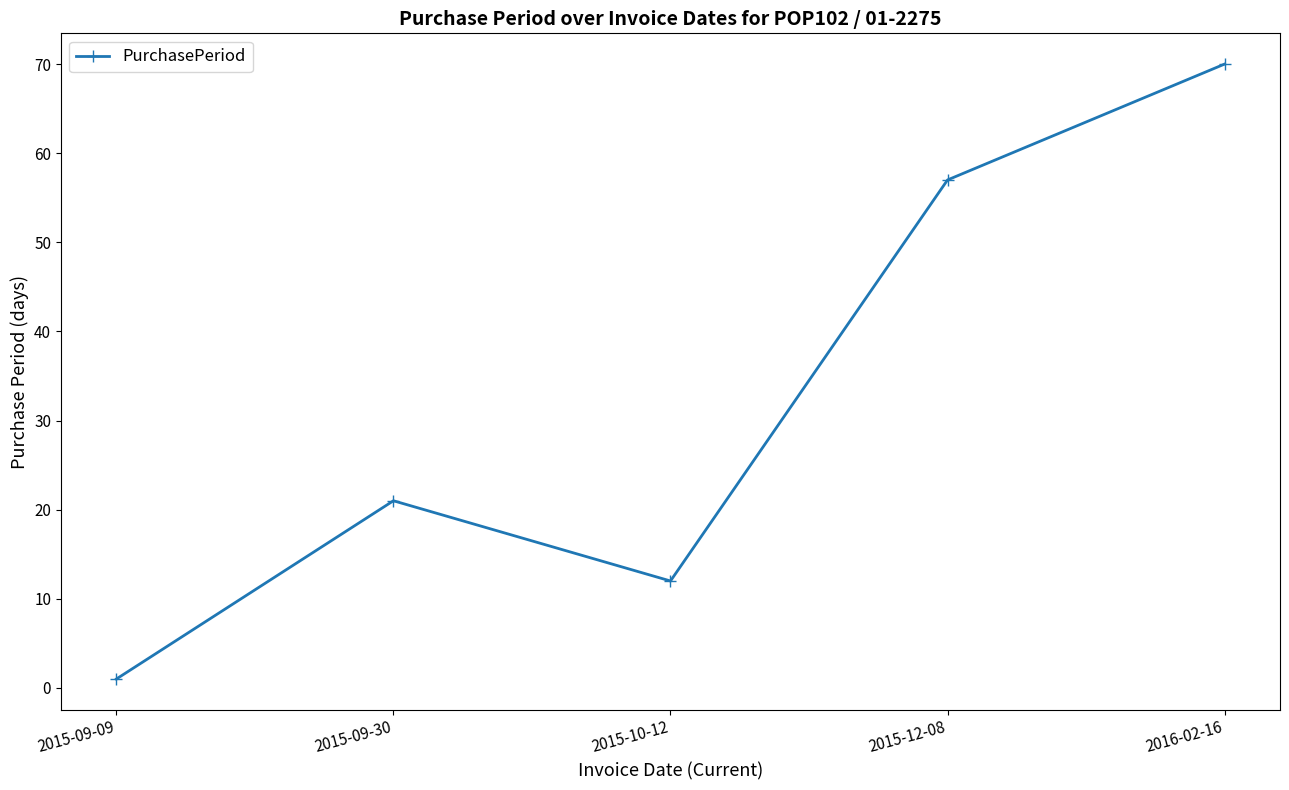

At which category does the data reach its first local peak?

2015-09-30